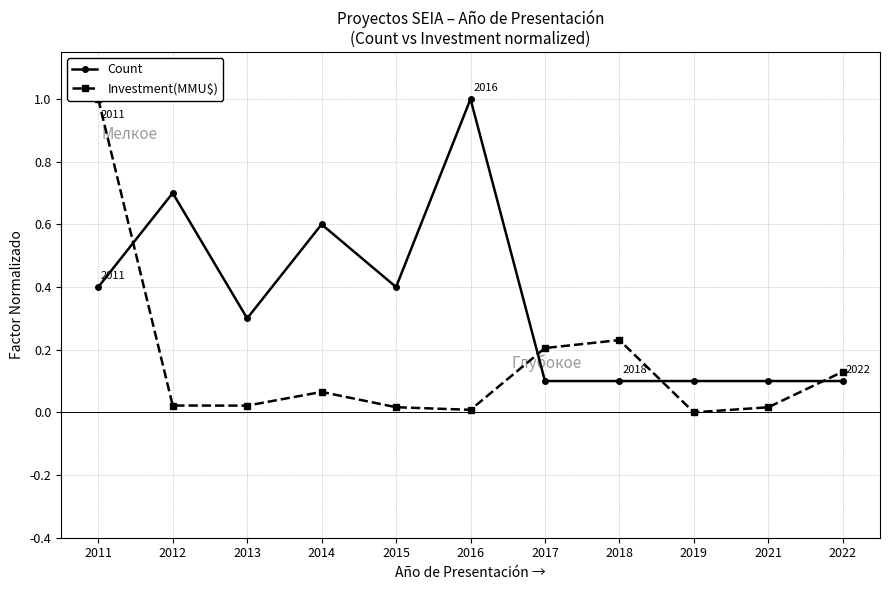

Rank the categories by Investment(MMU$) value from lowest to highest.

2019, 2016, 2021, 2015, 2013, 2012, 2014, 2022, 2017, 2018, 2011